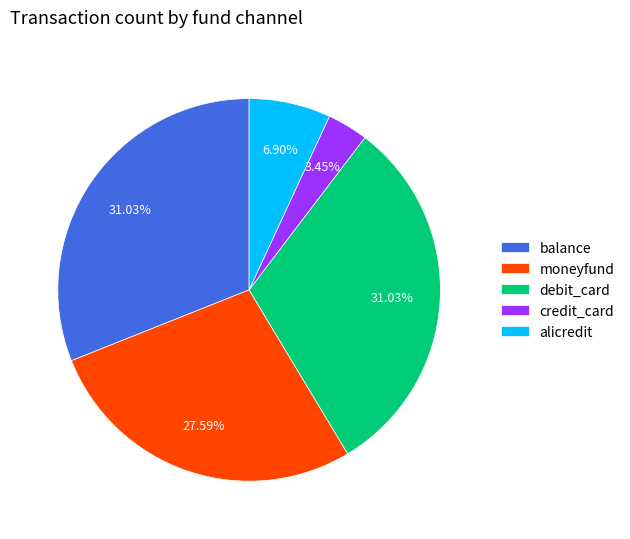

Is there any slice that represents more than half of the pie?

No